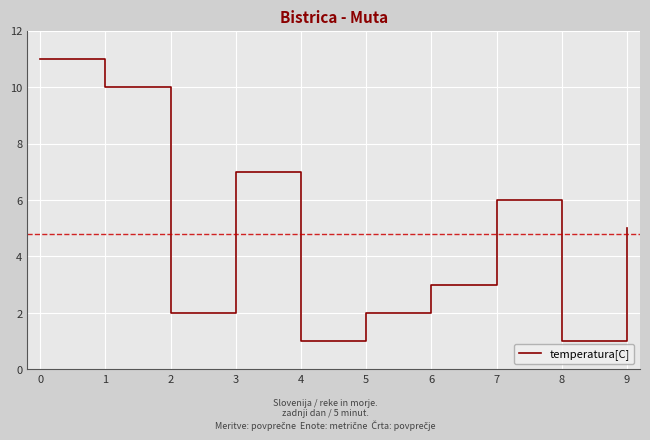

What is the sum of the values at 0 and 9?

16